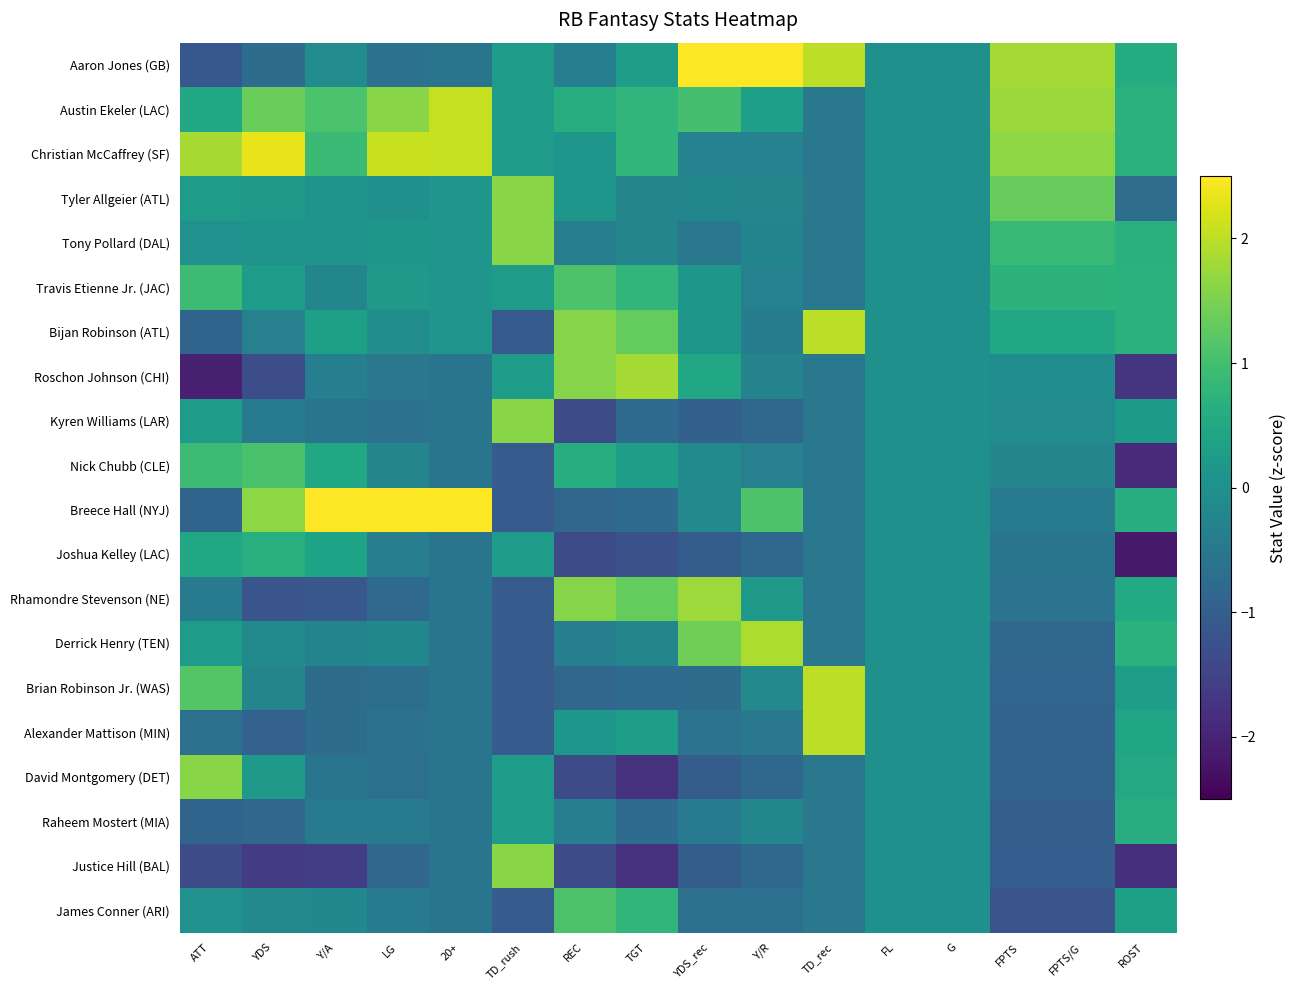

Reading left to right, what are all the values shown in this chart?

Aaron Jones (GB): ATT=-1.1	YDS=-0.7	Y/A=-0.1	LG=-0.6	20+=-0.6	TD_rush=0.3	REC=-0.4	TGT=0.3	YDS_rec=2.7	Y/R=3.3	TD_rec=2.0	FL=0.0	G=0.0	FPTS=1.8	FPTS/G=1.8	ROST=0.6
Austin Ekeler (LAC): ATT=0.5	YDS=1.4	Y/A=1.1	LG=1.6	20+=2.1	TD_rush=0.3	REC=0.6	TGT=0.8	YDS_rec=1.0	Y/R=0.3	TD_rec=-0.5	FL=0.0	G=0.0	FPTS=1.8	FPTS/G=1.8	ROST=0.7
Christian McCaffrey (SF): ATT=1.8	YDS=2.3	Y/A=0.9	LG=2.1	20+=2.1	TD_rush=0.3	REC=0.1	TGT=0.8	YDS_rec=-0.3	Y/R=-0.3	TD_rec=-0.5	FL=0.0	G=0.0	FPTS=1.7	FPTS/G=1.7	ROST=0.7
Tyler Allgeier (ATL): ATT=0.3	YDS=0.2	Y/A=0.1	LG=0.0	20+=0.1	TD_rush=1.6	REC=0.1	TGT=-0.2	YDS_rec=-0.2	Y/R=-0.2	TD_rec=-0.5	FL=0.0	G=0.0	FPTS=1.3	FPTS/G=1.3	ROST=-0.7
Tony Pollard (DAL): ATT=0.0	YDS=0.1	Y/A=0.1	LG=0.2	20+=0.1	TD_rush=1.6	REC=-0.4	TGT=-0.2	YDS_rec=-0.5	Y/R=-0.2	TD_rec=-0.5	FL=0.0	G=0.0	FPTS=0.9	FPTS/G=0.9	ROST=0.7
Travis Etienne Jr. (JAC): ATT=0.9	YDS=0.3	Y/A=-0.2	LG=0.2	20+=0.1	TD_rush=0.3	REC=1.1	TGT=0.8	YDS_rec=0.2	Y/R=-0.3	TD_rec=-0.5	FL=0.0	G=0.0	FPTS=0.7	FPTS/G=0.7	ROST=0.7
Bijan Robinson (ATL): ATT=-0.9	YDS=-0.3	Y/A=0.3	LG=-0.0	20+=0.1	TD_rush=-1.1	REC=1.6	TGT=1.3	YDS_rec=0.2	Y/R=-0.4	TD_rec=2.0	FL=0.0	G=0.0	FPTS=0.5	FPTS/G=0.5	ROST=0.7
Roschon Johnson (CHI): ATT=-2.0	YDS=-1.3	Y/A=-0.3	LG=-0.5	20+=-0.6	TD_rush=0.3	REC=1.6	TGT=1.8	YDS_rec=0.5	Y/R=-0.3	TD_rec=-0.5	FL=0.0	G=0.0	FPTS=-0.1	FPTS/G=-0.1	ROST=-1.7
Kyren Williams (LAR): ATT=0.3	YDS=-0.4	Y/A=-0.6	LG=-0.6	20+=-0.6	TD_rush=1.6	REC=-1.3	TGT=-0.7	YDS_rec=-0.9	Y/R=-0.8	TD_rec=-0.5	FL=0.0	G=0.0	FPTS=-0.1	FPTS/G=-0.1	ROST=0.2
Nick Chubb (CLE): ATT=0.9	YDS=1.1	Y/A=0.5	LG=-0.2	20+=-0.6	TD_rush=-1.1	REC=0.6	TGT=0.3	YDS_rec=-0.1	Y/R=-0.3	TD_rec=-0.5	FL=0.0	G=0.0	FPTS=-0.2	FPTS/G=-0.2	ROST=-1.9
Breece Hall (NYJ): ATT=-0.9	YDS=1.7	Y/A=3.4	LG=3.0	20+=2.7	TD_rush=-1.1	REC=-0.9	TGT=-0.7	YDS_rec=-0.2	Y/R=1.1	TD_rec=-0.5	FL=0.0	G=0.0	FPTS=-0.4	FPTS/G=-0.4	ROST=0.6
Joshua Kelley (LAC): ATT=0.5	YDS=0.7	Y/A=0.4	LG=-0.4	20+=-0.6	TD_rush=0.3	REC=-1.3	TGT=-1.3	YDS_rec=-1.0	Y/R=-0.8	TD_rec=-0.5	FL=0.0	G=0.0	FPTS=-0.6	FPTS/G=-0.6	ROST=-2.1
Rhamondre Stevenson (NE): ATT=-0.4	YDS=-1.2	Y/A=-1.2	LG=-0.8	20+=-0.6	TD_rush=-1.1	REC=1.6	TGT=1.3	YDS_rec=1.8	Y/R=0.2	TD_rec=-0.5	FL=0.0	G=0.0	FPTS=-0.6	FPTS/G=-0.6	ROST=0.6
Derrick Henry (TEN): ATT=0.3	YDS=-0.1	Y/A=-0.3	LG=-0.2	20+=-0.6	TD_rush=-1.1	REC=-0.4	TGT=-0.2	YDS_rec=1.4	Y/R=1.9	TD_rec=-0.5	FL=0.0	G=0.0	FPTS=-0.8	FPTS/G=-0.8	ROST=0.7
Brian Robinson Jr. (WAS): ATT=1.2	YDS=-0.2	Y/A=-0.7	LG=-0.7	20+=-0.6	TD_rush=-1.1	REC=-0.9	TGT=-0.7	YDS_rec=-0.7	Y/R=-0.1	TD_rec=2.0	FL=0.0	G=0.0	FPTS=-0.9	FPTS/G=-0.9	ROST=0.3
Alexander Mattison (MIN): ATT=-0.7	YDS=-0.9	Y/A=-0.7	LG=-0.6	20+=-0.6	TD_rush=-1.1	REC=0.1	TGT=0.3	YDS_rec=-0.6	Y/R=-0.5	TD_rec=2.0	FL=0.0	G=0.0	FPTS=-0.9	FPTS/G=-0.9	ROST=0.4
David Montgomery (DET): ATT=1.6	YDS=0.2	Y/A=-0.6	LG=-0.7	20+=-0.6	TD_rush=0.3	REC=-1.3	TGT=-1.8	YDS_rec=-1.0	Y/R=-0.8	TD_rec=-0.5	FL=0.0	G=0.0	FPTS=-0.9	FPTS/G=-0.9	ROST=0.5
Raheem Mostert (MIA): ATT=-0.9	YDS=-0.8	Y/A=-0.5	LG=-0.5	20+=-0.6	TD_rush=0.3	REC=-0.4	TGT=-0.7	YDS_rec=-0.5	Y/R=-0.2	TD_rec=-0.5	FL=0.0	G=0.0	FPTS=-1.0	FPTS/G=-1.0	ROST=0.6
Justice Hill (BAL): ATT=-1.3	YDS=-1.6	Y/A=-1.6	LG=-0.8	20+=-0.6	TD_rush=1.6	REC=-1.3	TGT=-1.8	YDS_rec=-1.0	Y/R=-0.8	TD_rec=-0.5	FL=0.0	G=0.0	FPTS=-1.0	FPTS/G=-1.0	ROST=-1.8
James Conner (ARI): ATT=0.0	YDS=-0.1	Y/A=-0.2	LG=-0.5	20+=-0.6	TD_rush=-1.1	REC=1.1	TGT=0.8	YDS_rec=-0.7	Y/R=-0.7	TD_rec=-0.5	FL=0.0	G=0.0	FPTS=-1.2	FPTS/G=-1.2	ROST=0.3